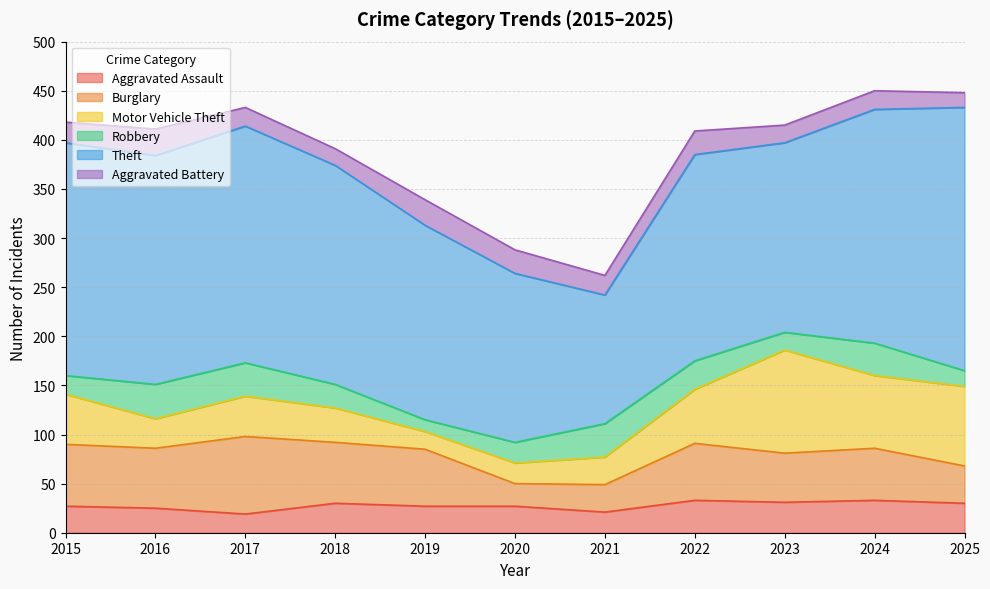

Does the chart have visible grid lines?

Yes